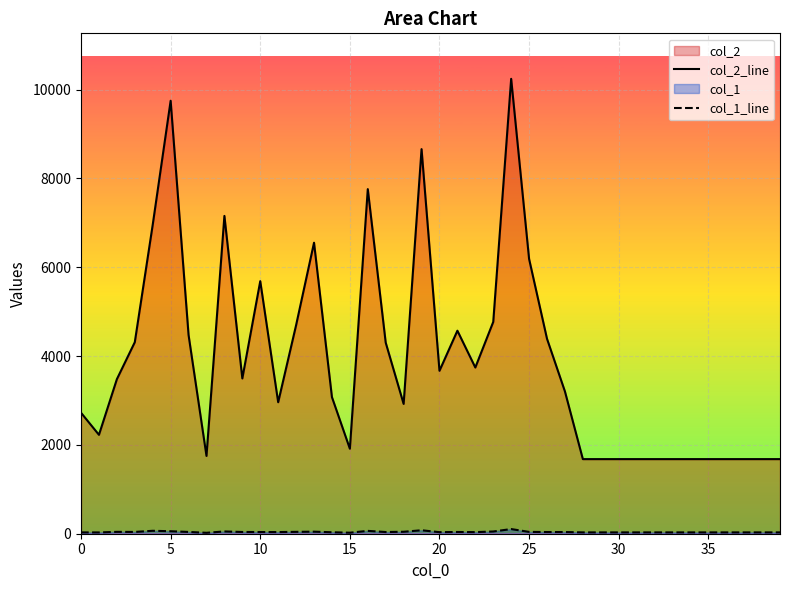

What is the label of the 10th point from the left?

9